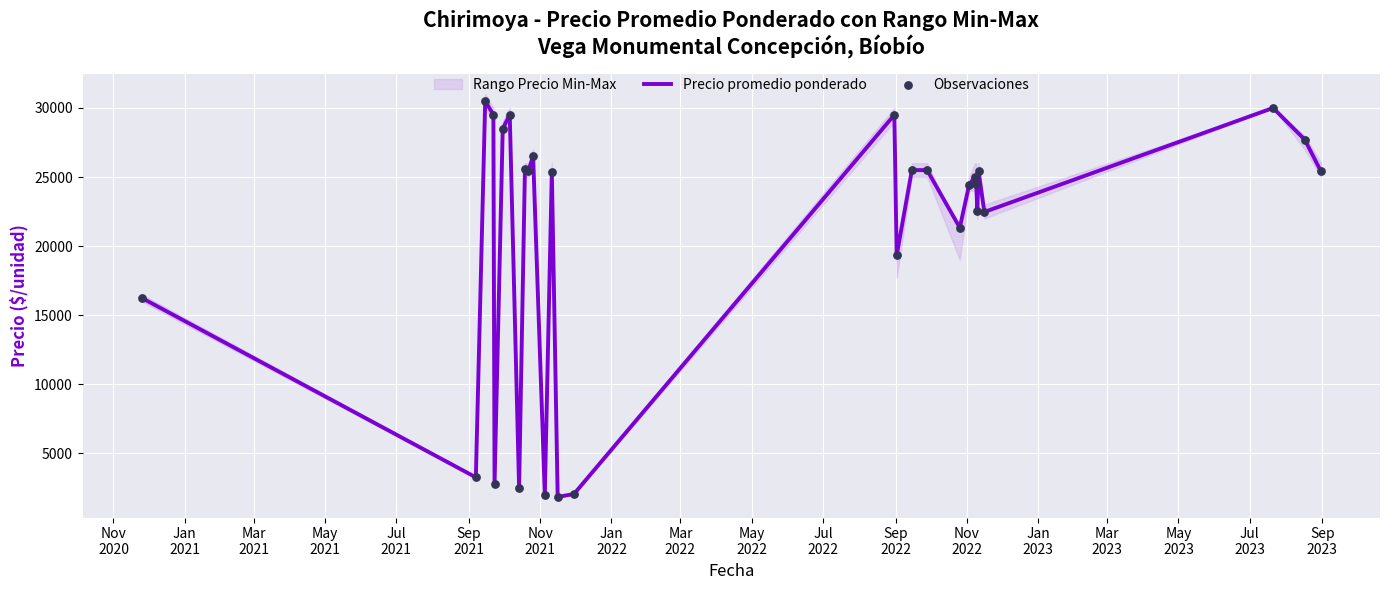

Which series has the widest spread of Y values?

Precio promedio ponderado